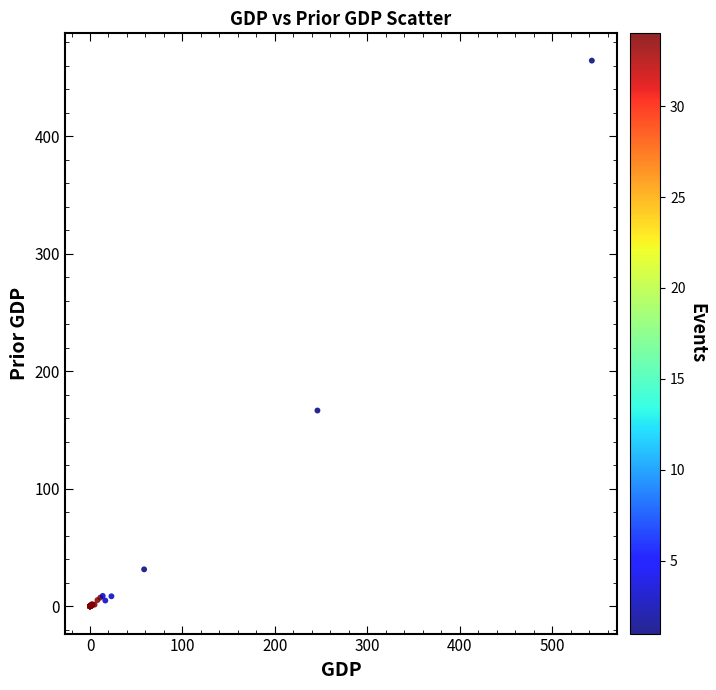

What Y value in the scatter plot is closest to 232?

166.5